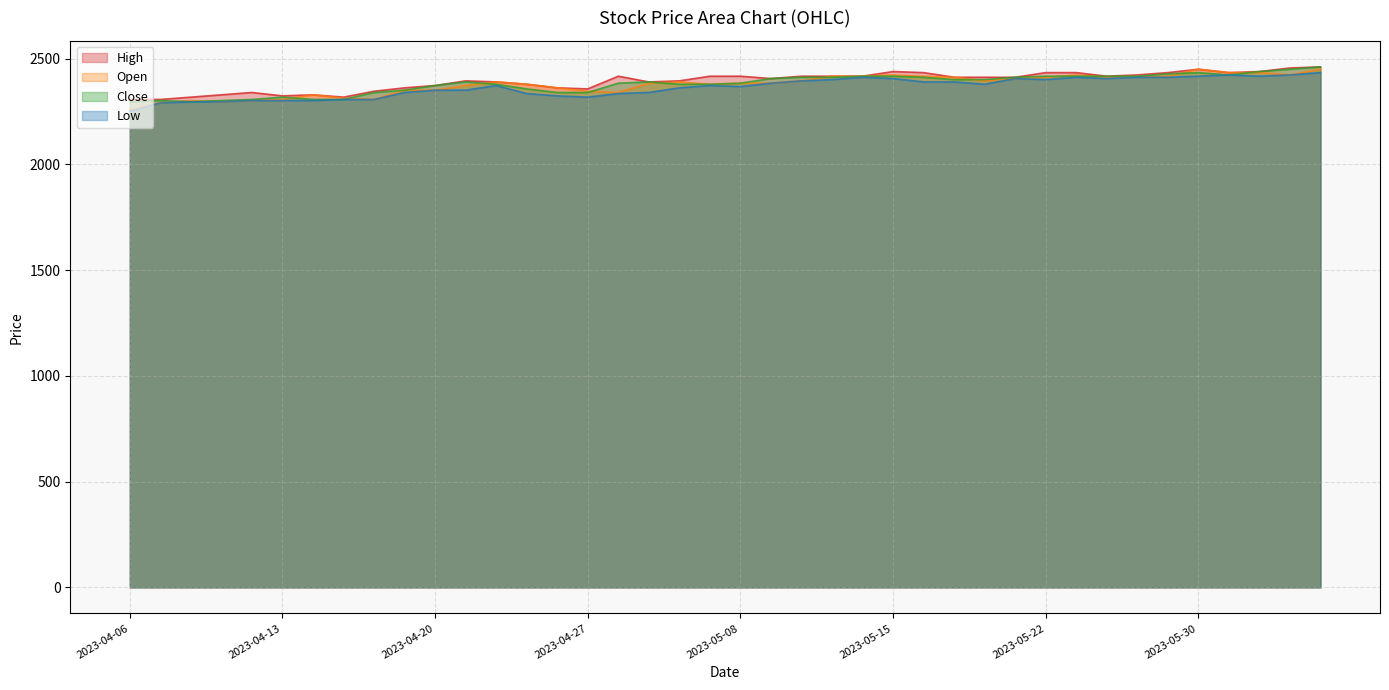

Does the chart display data point markers on the line(s)?

No